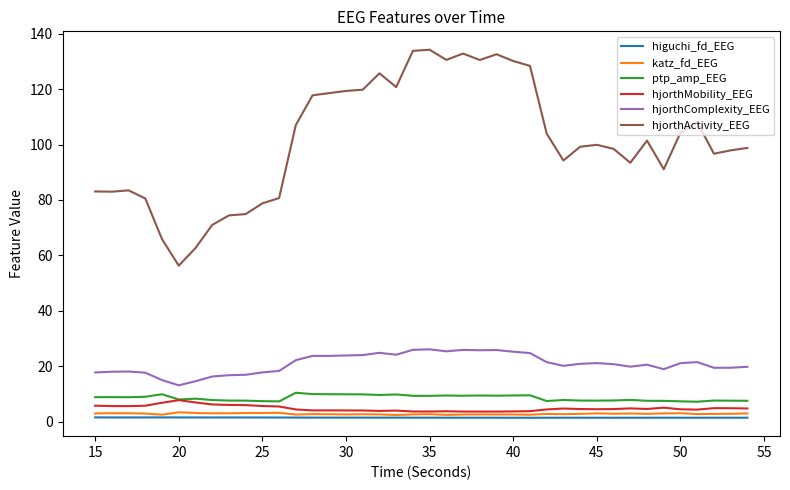

True or false: hjorthMobility_EEG and hjorthActivity_EEG cross at least once.

False